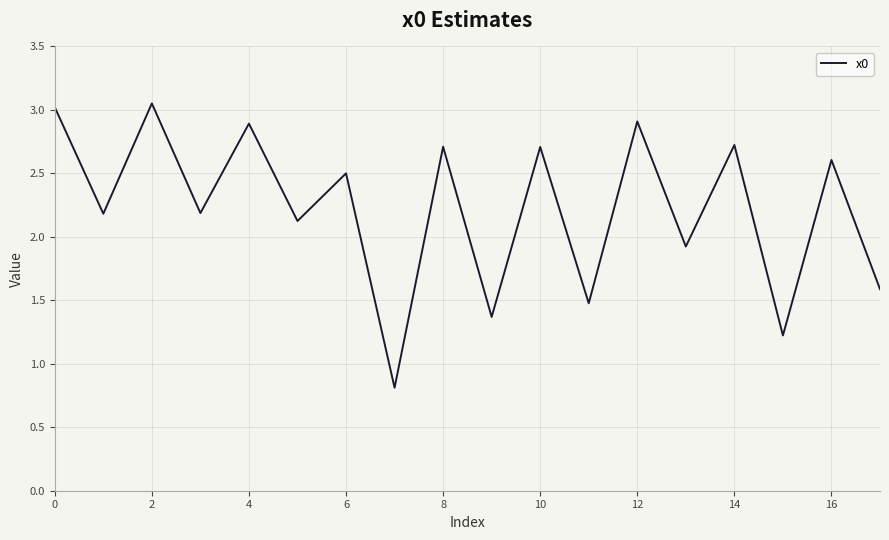

What is the difference between the maximum and minimum values?

2.2